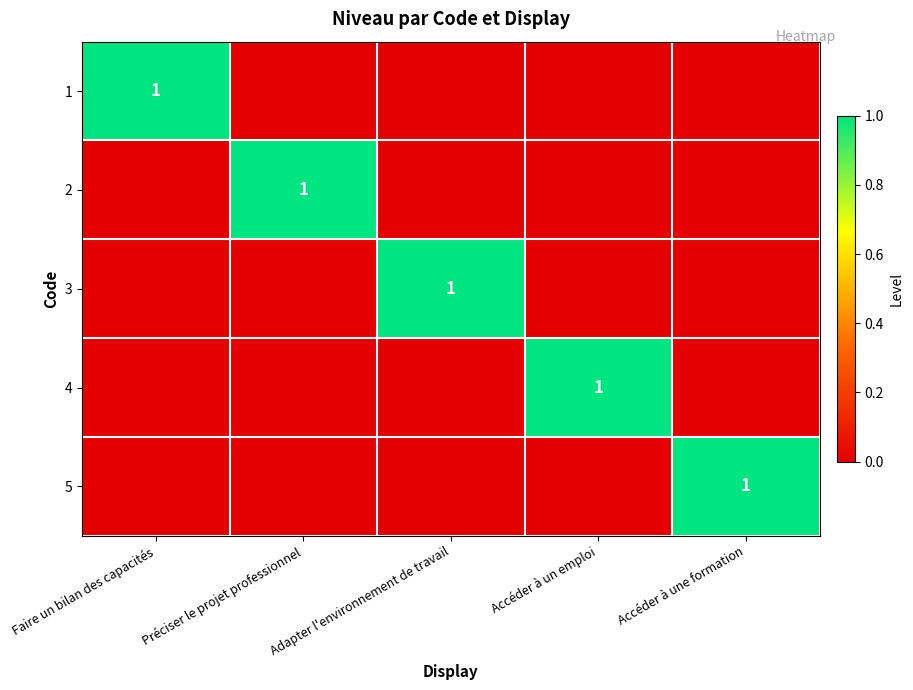

How many values in the 2 series exceed 0?

1